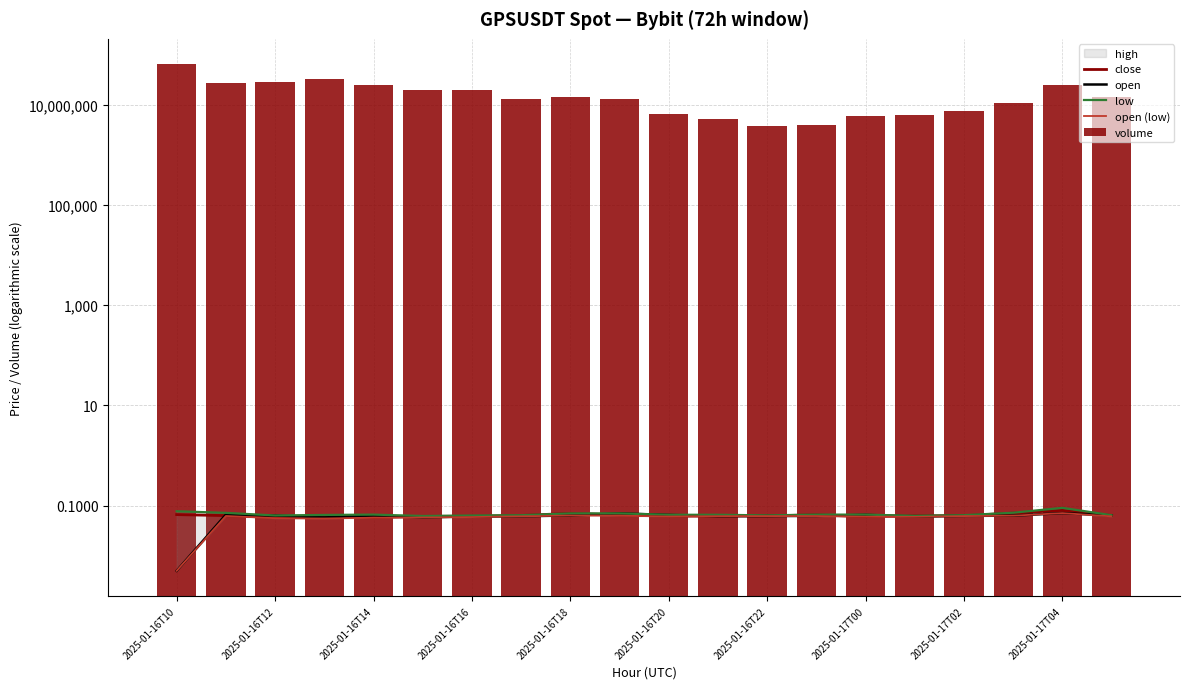

Which series has the largest range (max minus min)?

volume